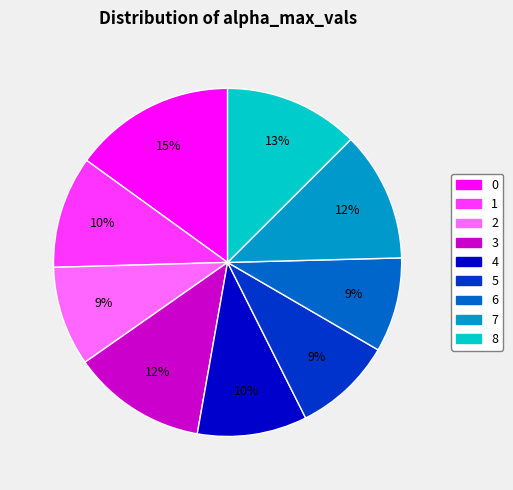

Combined, do 2 and 7 account for over 50%?

No